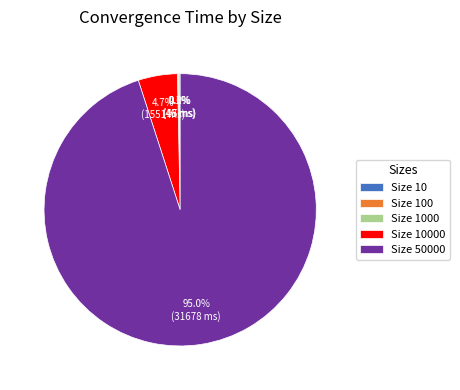

What is the largest slice in the pie chart?

Size 50000